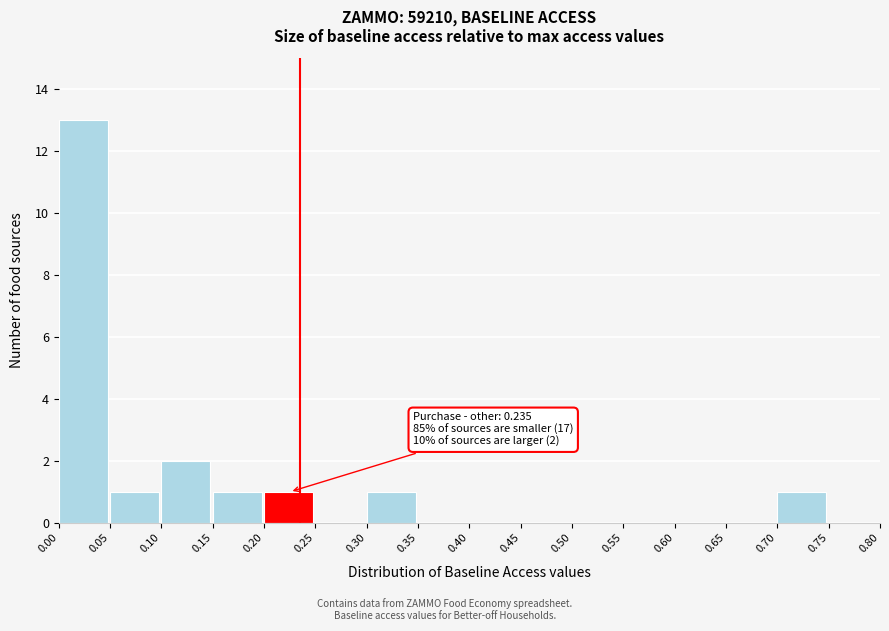

Over which range of the x-axis is the bar tallest?

0.00 to 0.05